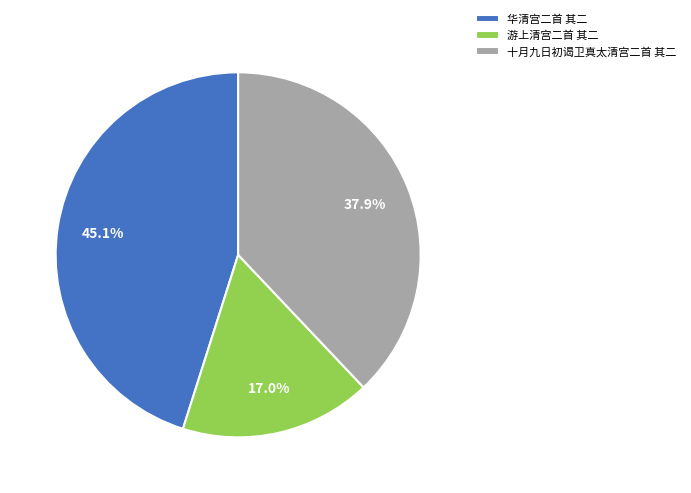

To the nearest percent, what is the difference between the largest and smallest slice percentages?

28%